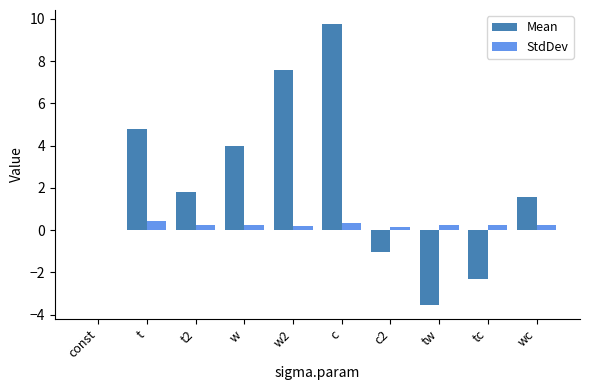

At which category does the chart reach its peak across all series?

c